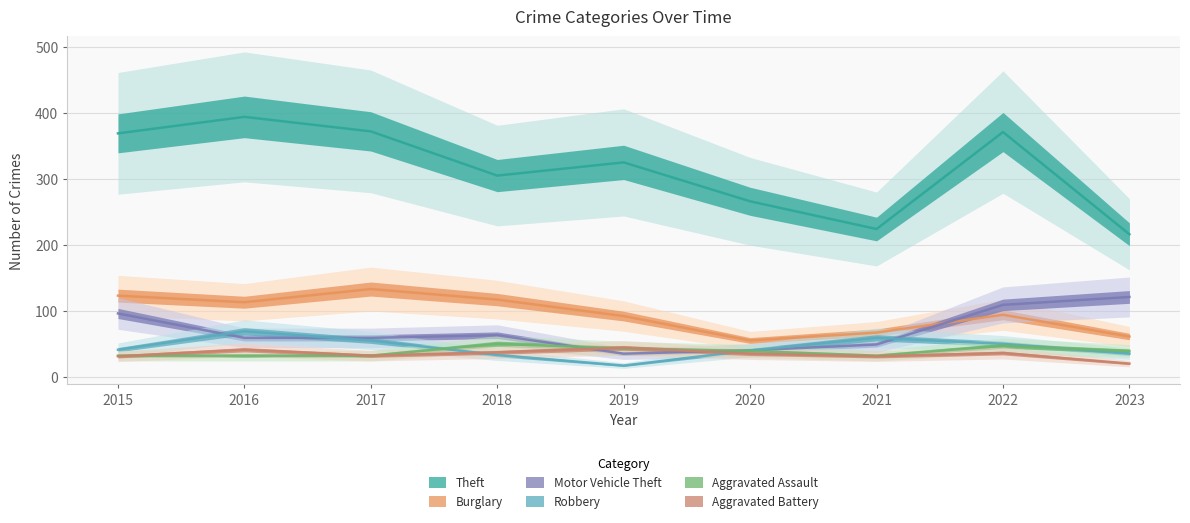

What is the highest value of the Burglary series?

133